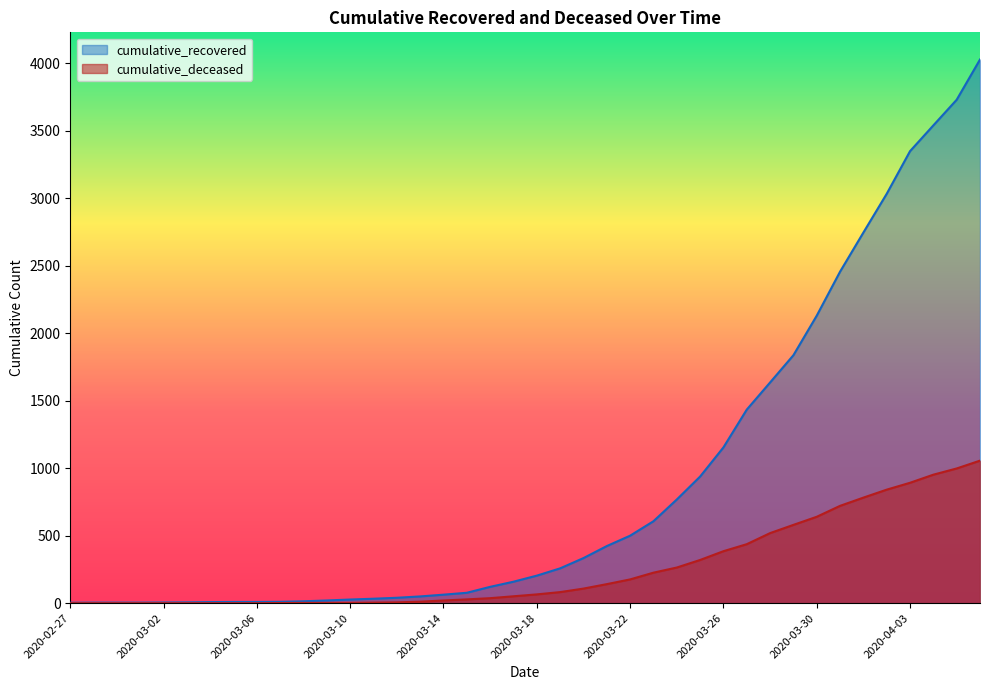

Count the number of data series in this chart.

2